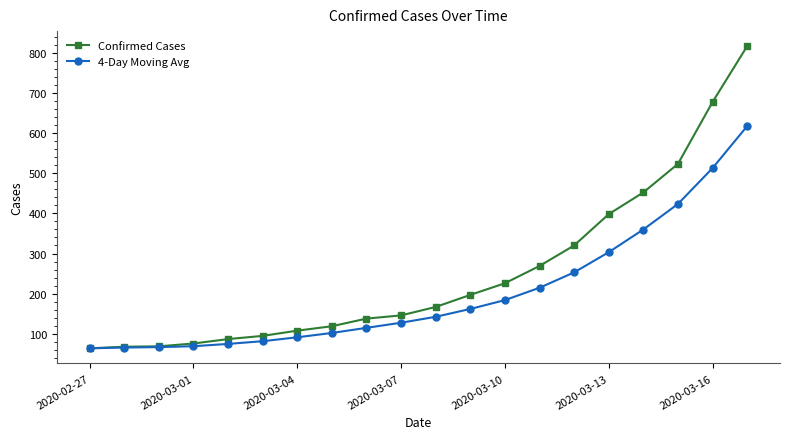

What is the value of the Confirmed Cases point at the 18th from the left?

523.0